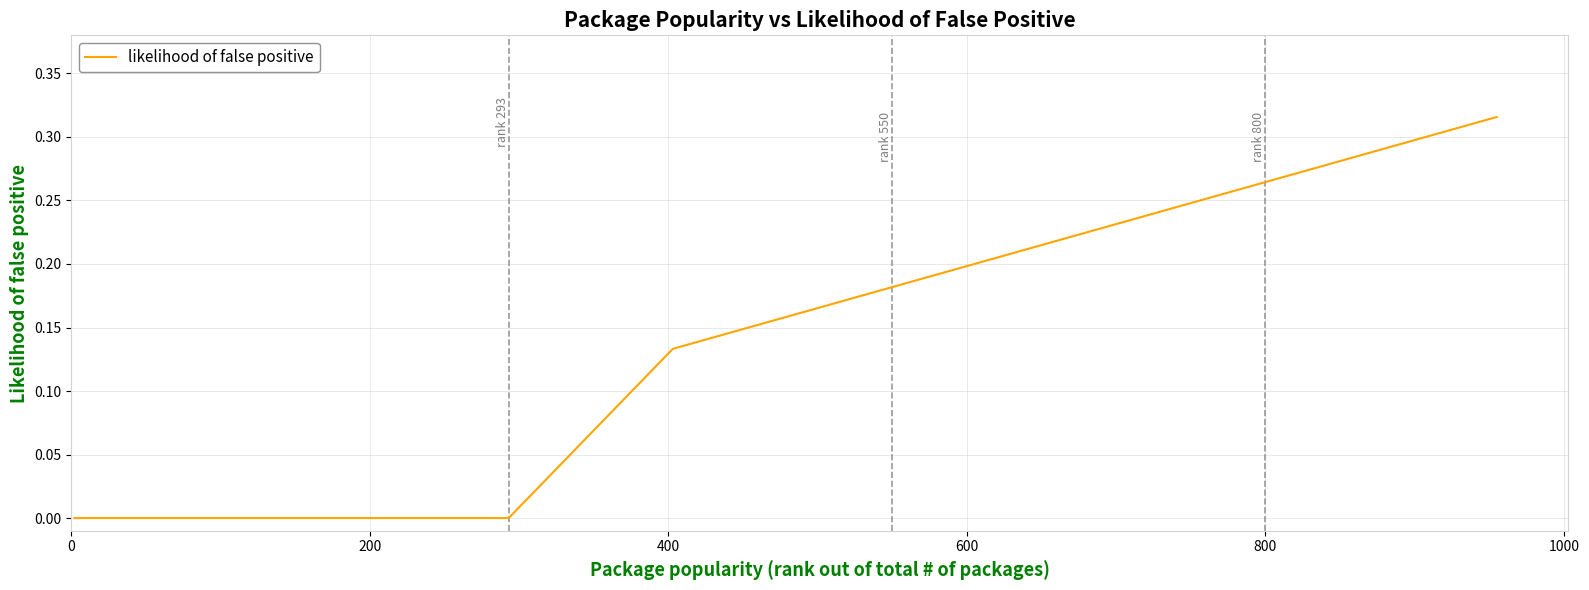

Does the chart display data point markers on the line(s)?

No